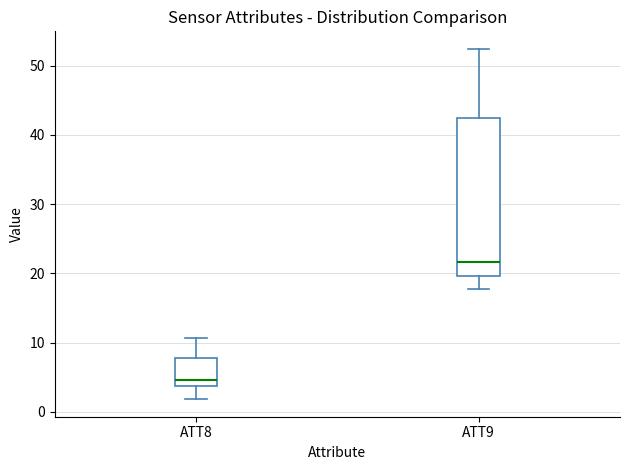

Which box has the lowest median line?

ATT8